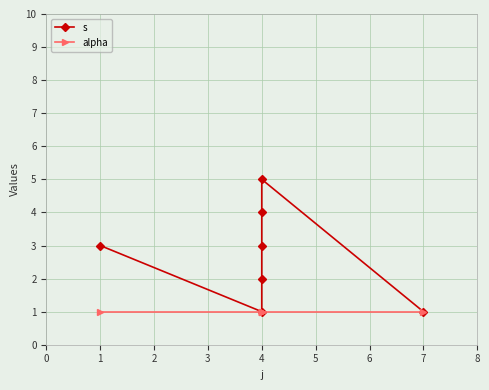

True or false: alpha and s cross at least once.

False